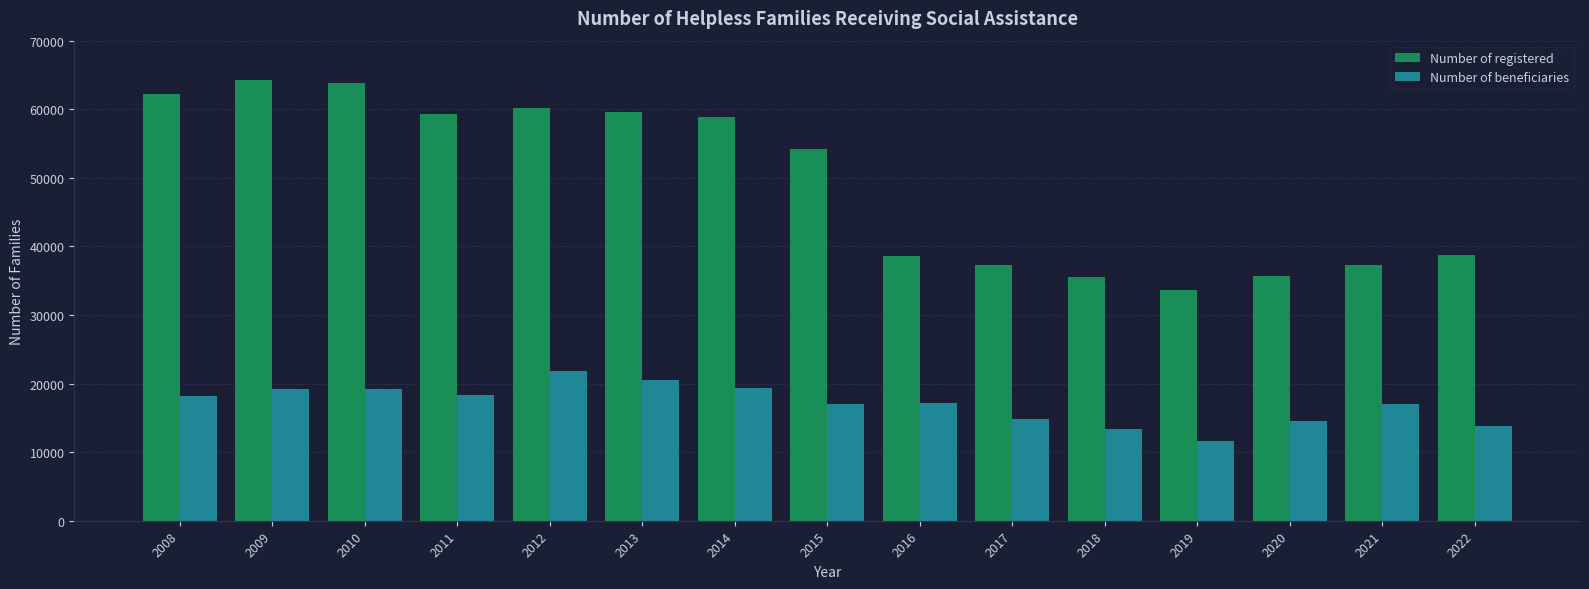

Are the bars horizontal?

No